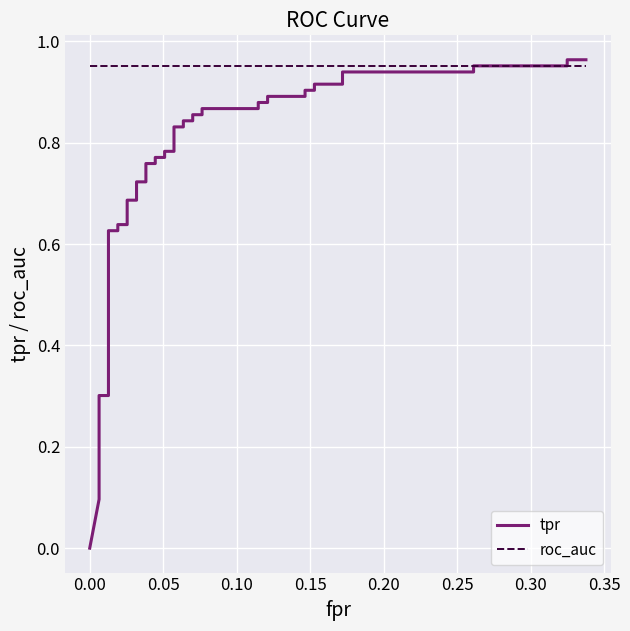

Is this an area chart (filled region under the line)?

No